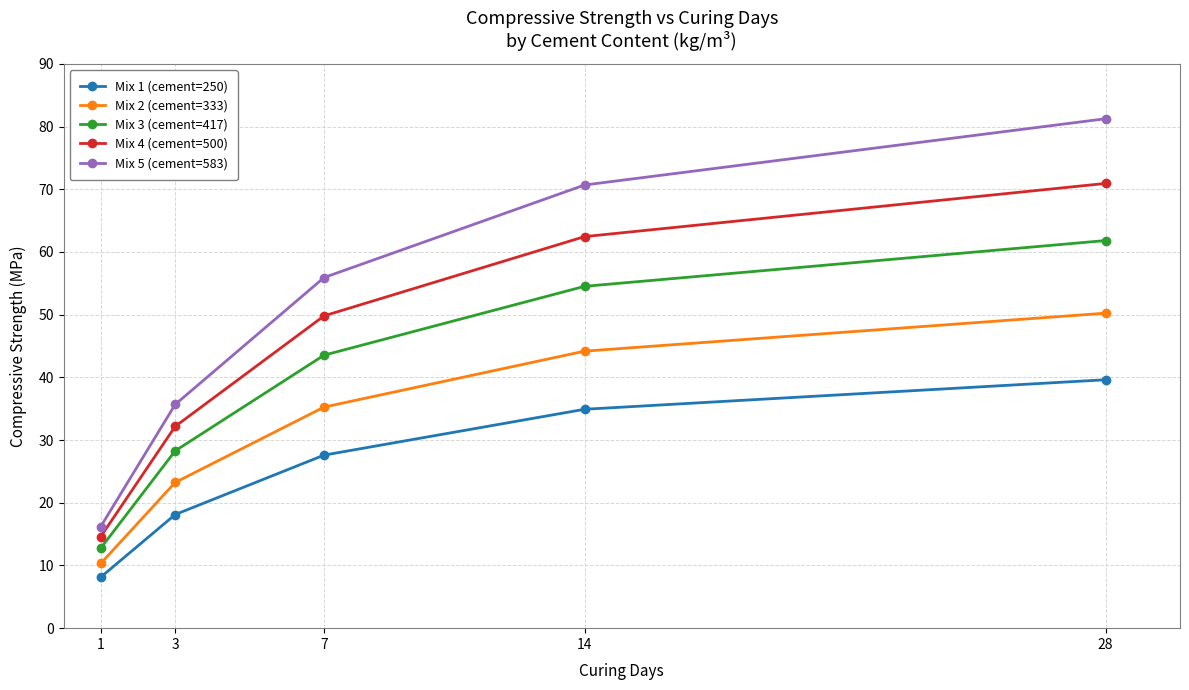

List the series in order of their peak value, lowest first.

Mix 1 (cement=250), Mix 2 (cement=333), Mix 3 (cement=417), Mix 4 (cement=500), Mix 5 (cement=583)